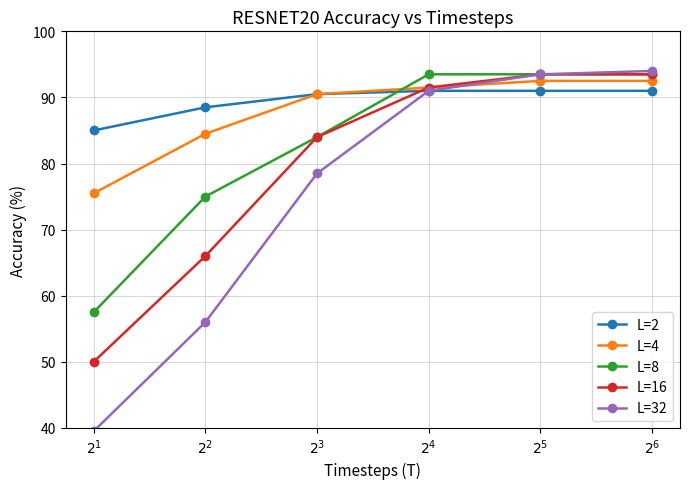

What is the smallest value displayed?

39.5